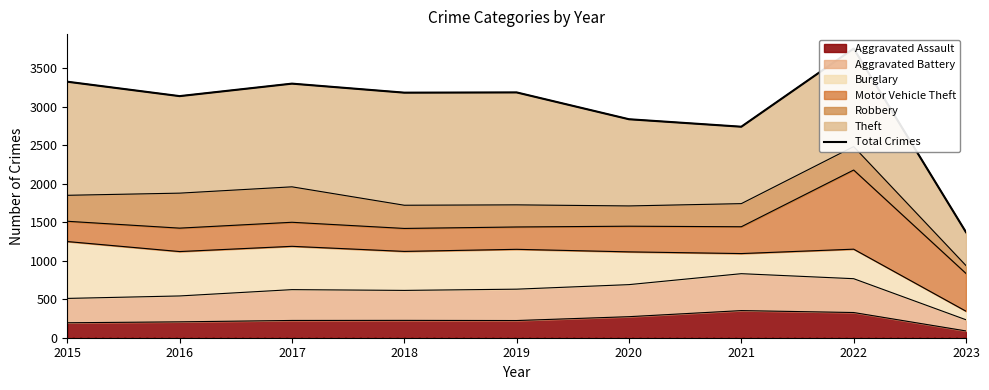

What is the ratio of the value at 2019 to the value at 2018?

1.0